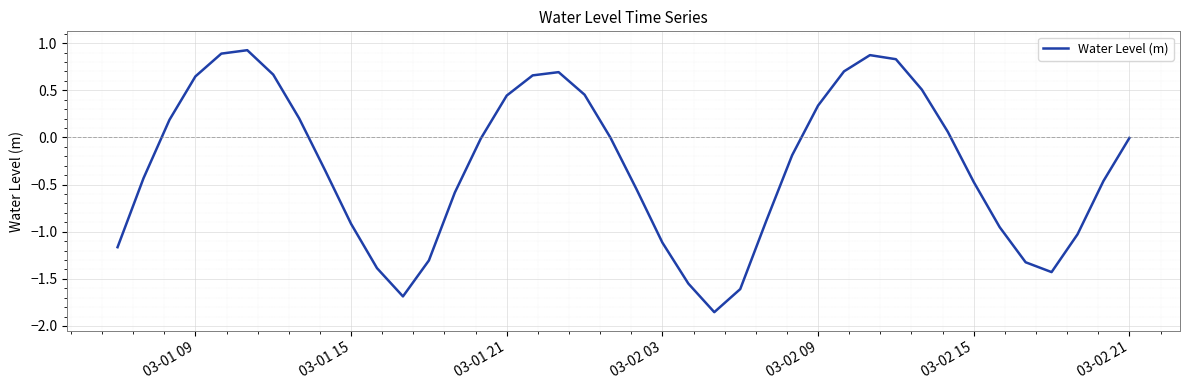

What is the difference between the maximum and minimum values?

2.8